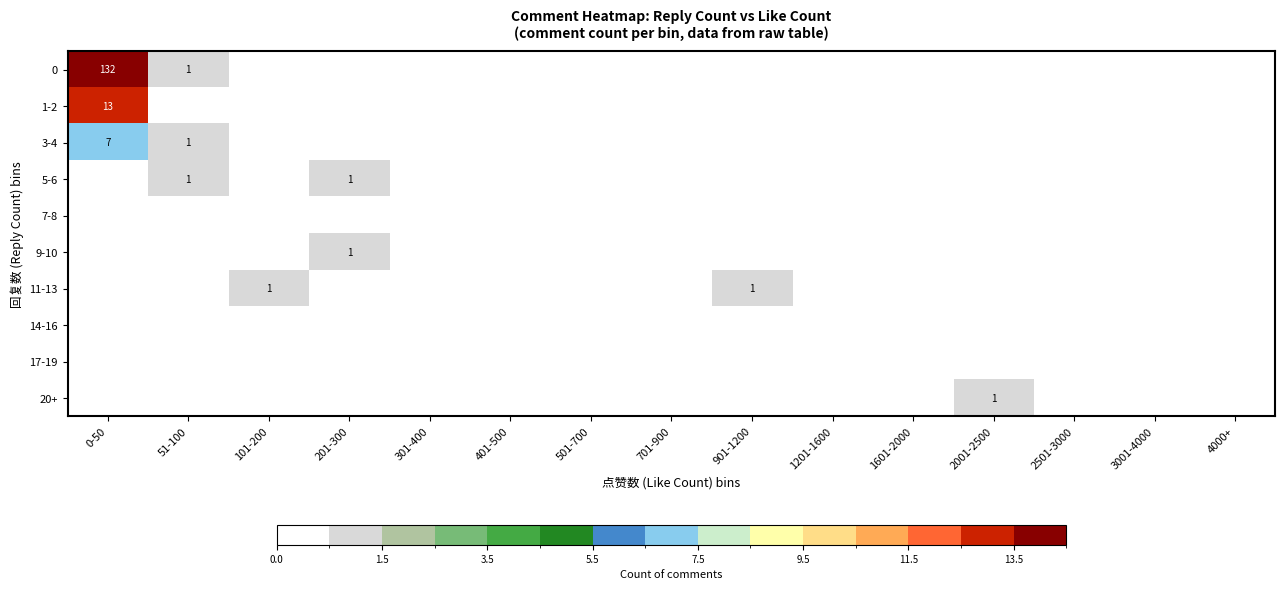

How many distinct data groups are displayed?

10